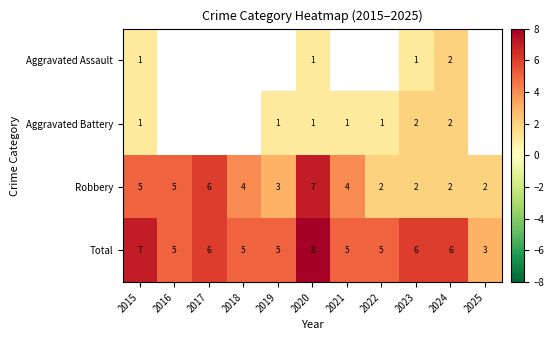

What is the minimum value shown in the chart?

1.0